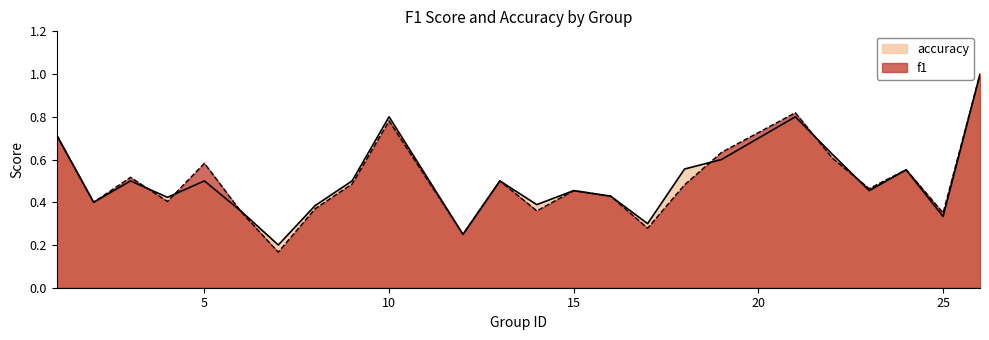

Between 18 and 25, which is larger?

18